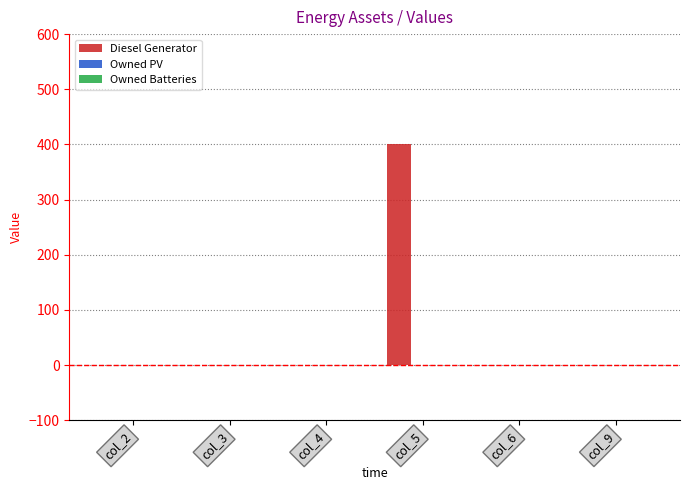

What is the sum of all values?

400